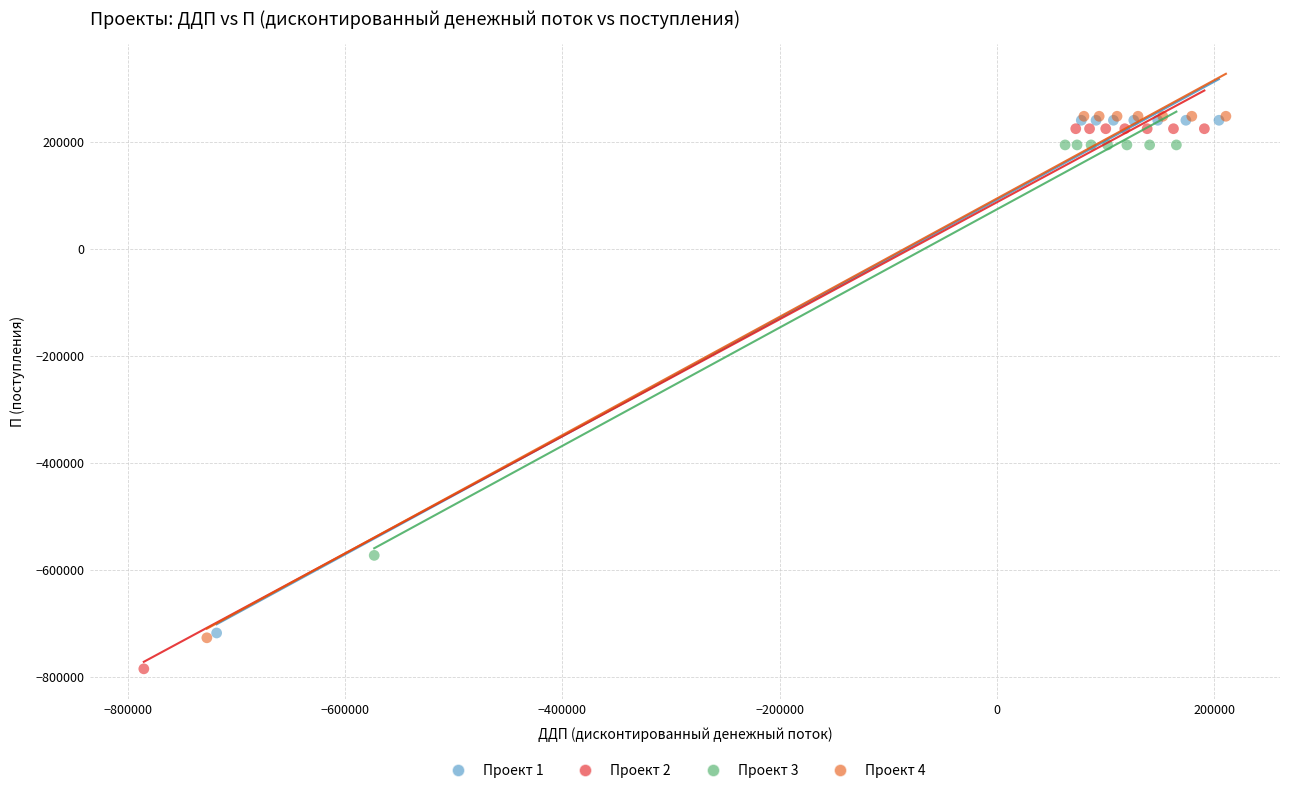

Which series contains the lowest Y value?

Проект 2